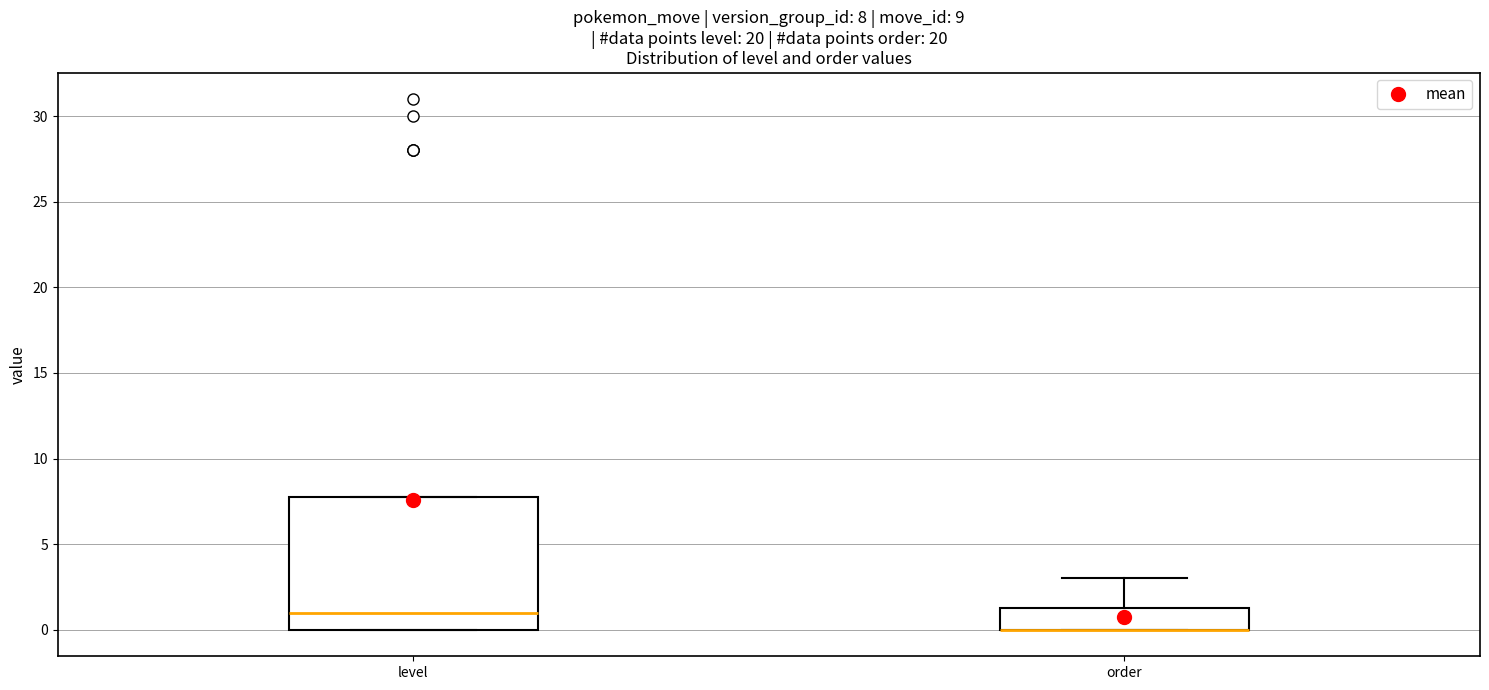

Comparing the boxes themselves (not the whiskers), which one is the tallest?

level